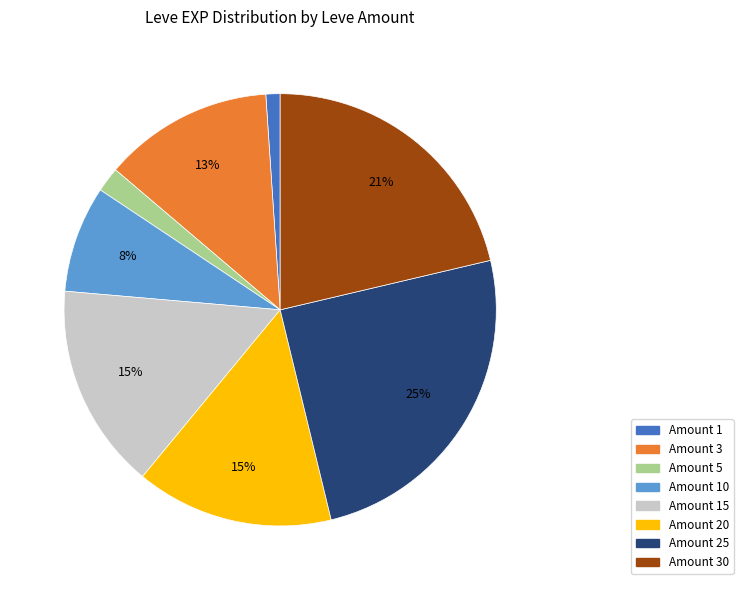

To the nearest percent, what is the difference between the largest and smallest slice percentages?

24%